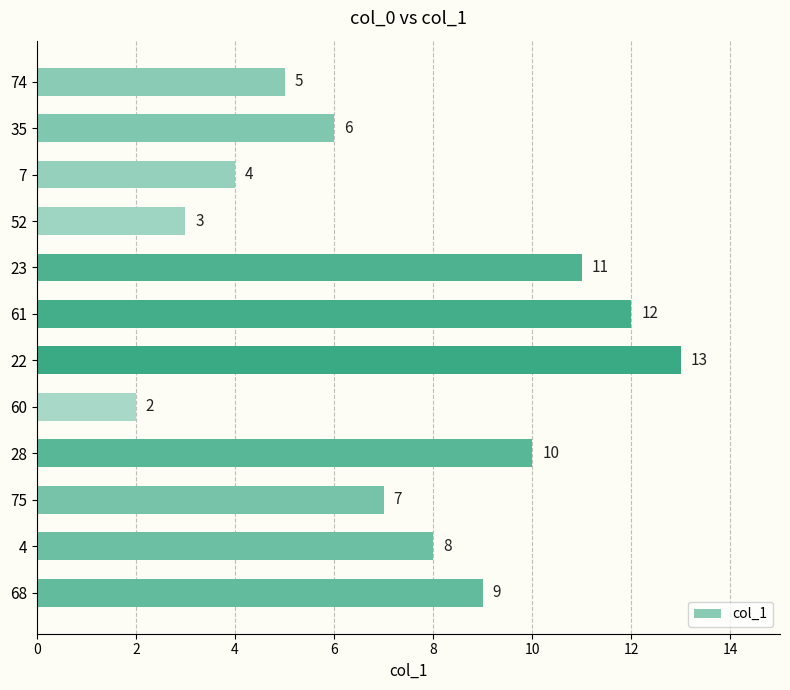

What is the ratio of the value at 28 to the value at 35?

1.7